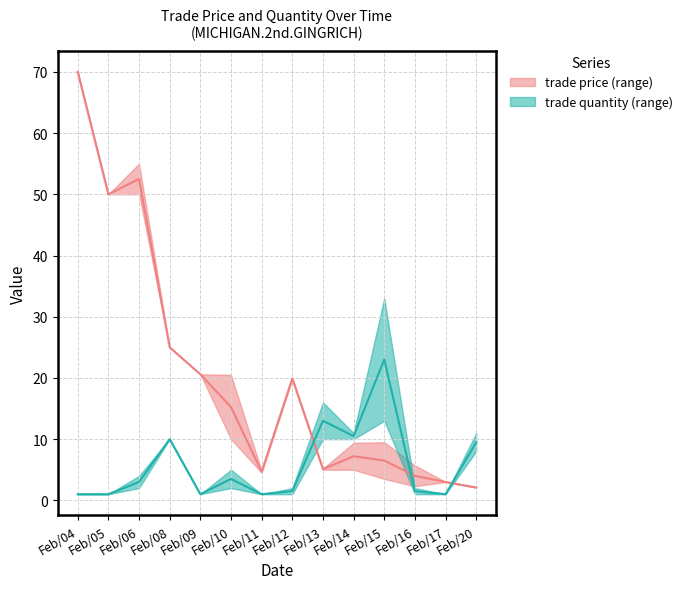

What is the average value of the trade quantity upper series?

5.8